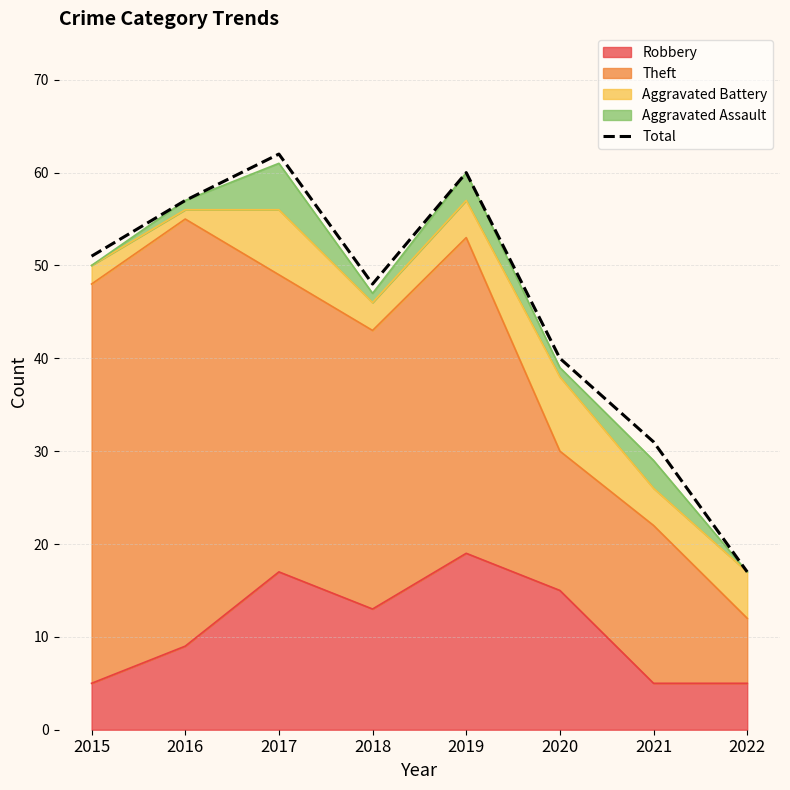

What is the change in value from 2016 to 2018?

-9